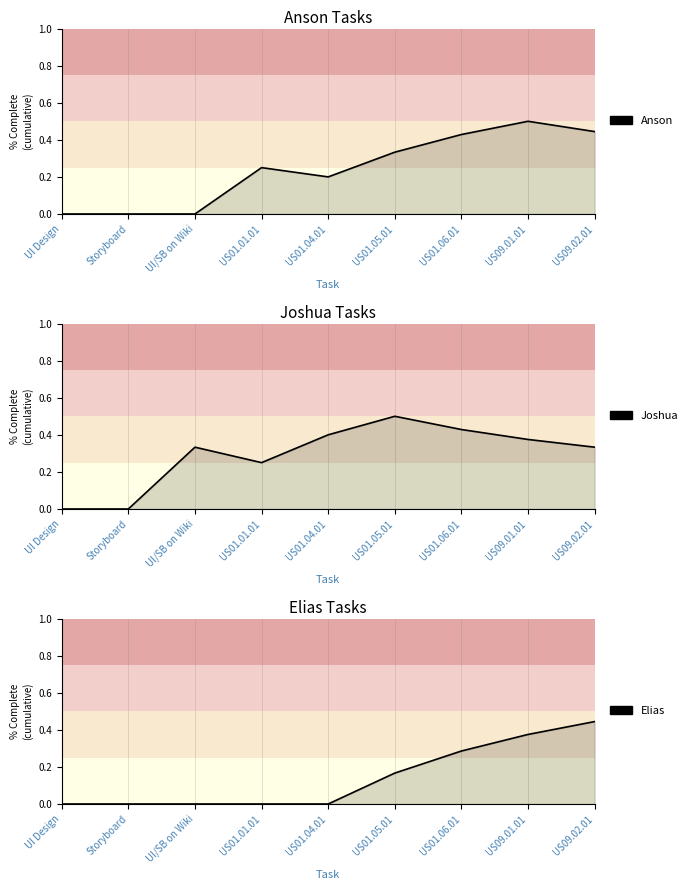

List the series in order of their peak value, lowest first.

Elias, Anson, Joshua